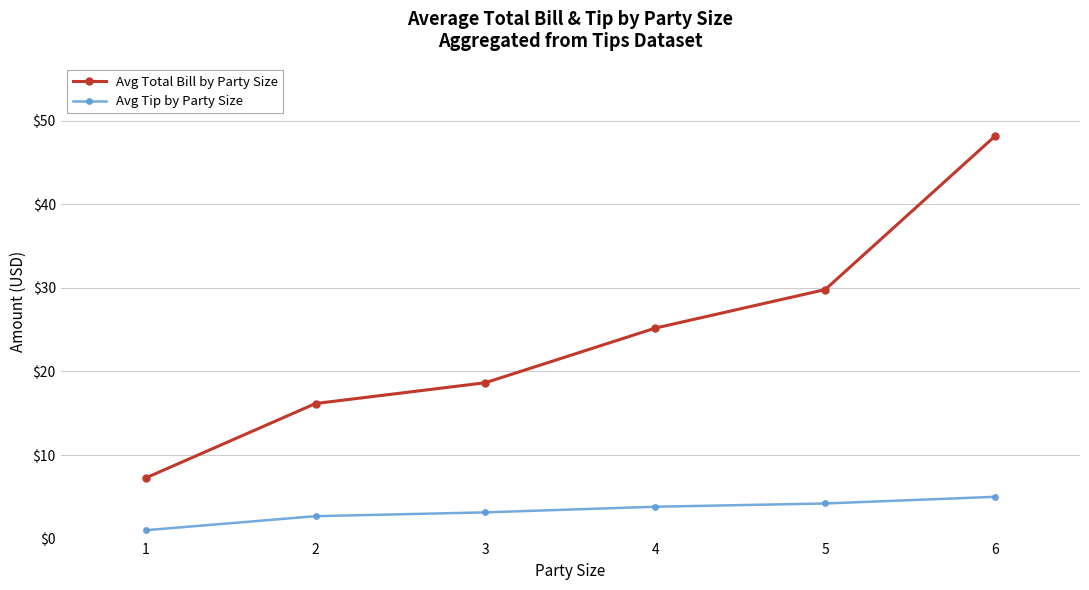

Rank the series by their average value, from highest to lowest.

Avg Total Bill by Party Size, Avg Tip by Party Size